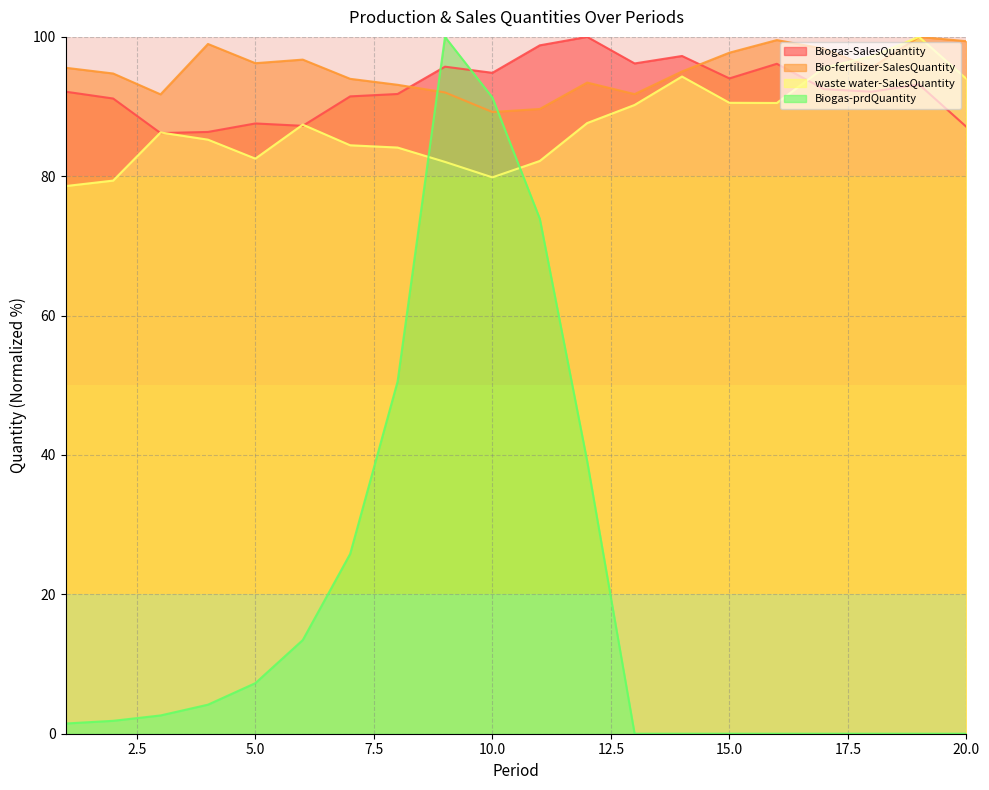

Does the chart display data point markers on the line(s)?

No